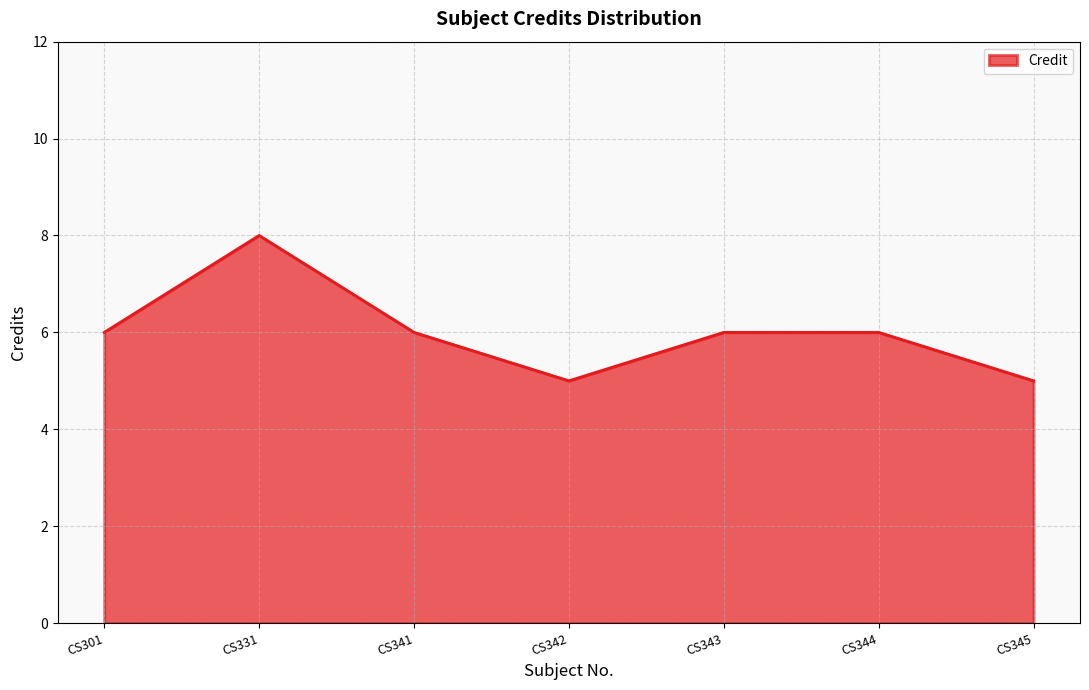

Which has a higher value, CS342 or CS344?

CS344